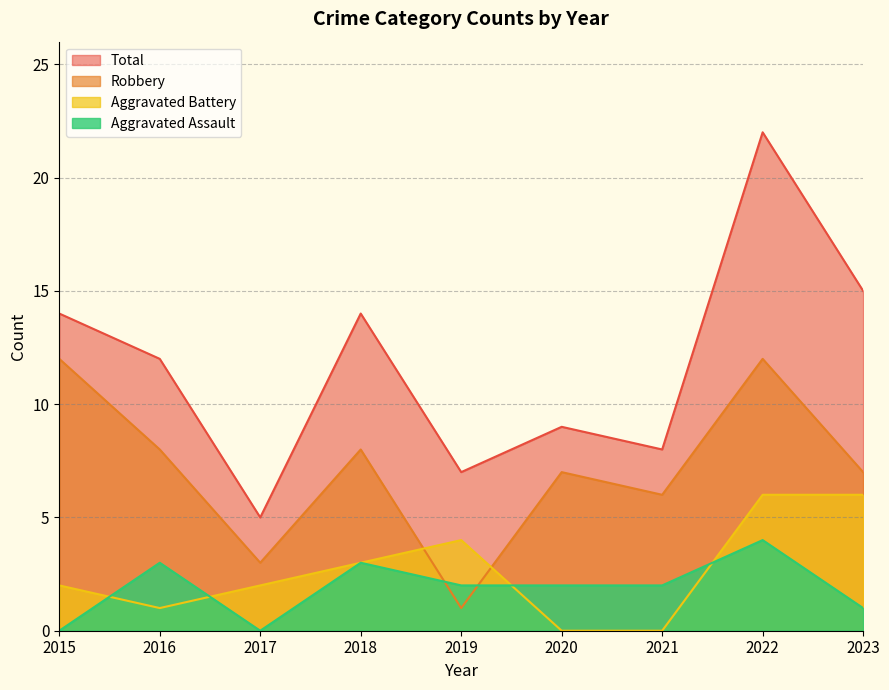

In Robbery, how many points are higher than both neighbors (excluding endpoints)?

3